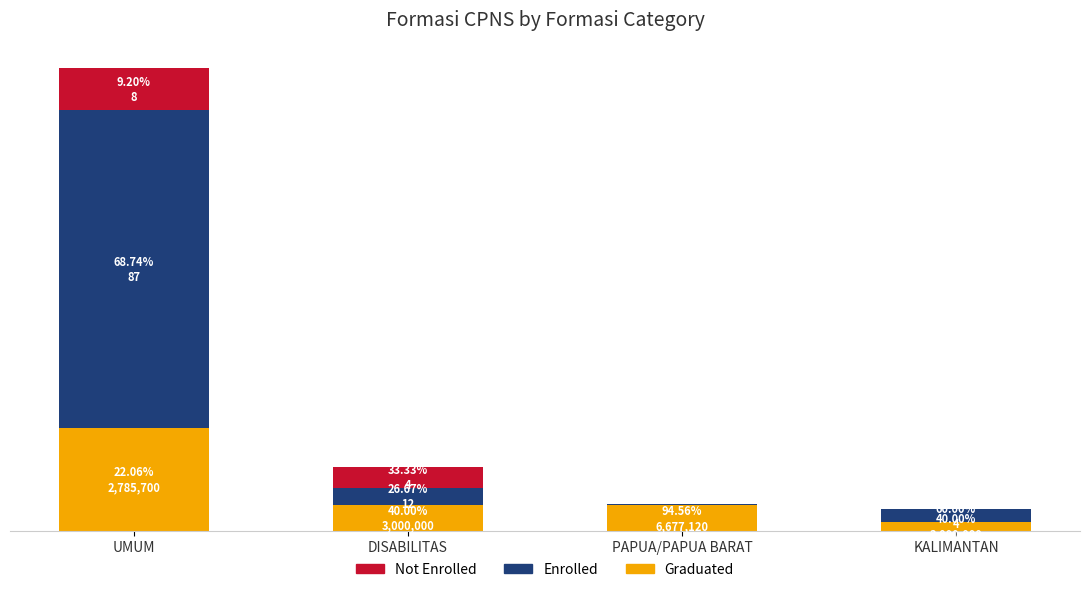

What is the difference between the second highest and minimum values in the Enrolled series?

2.9